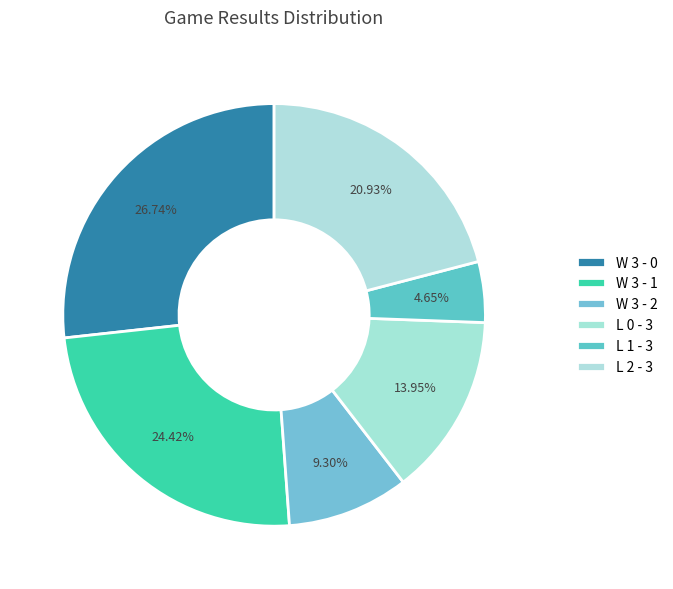

What is the ratio of the value at W 3 - 1 to the value at L 1 - 3?

5.2